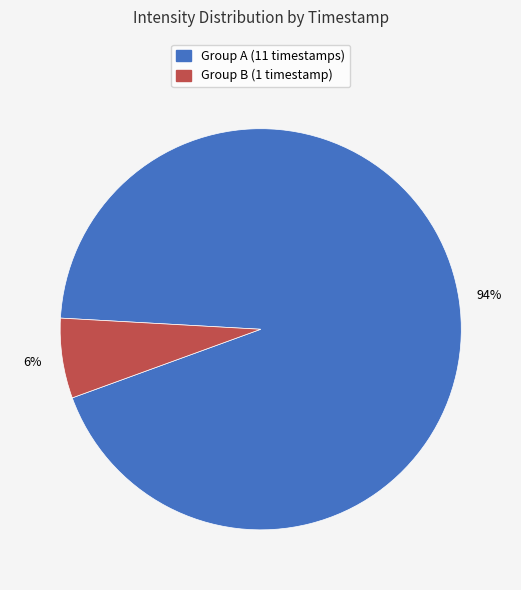

Count the number of slices in the pie.

2